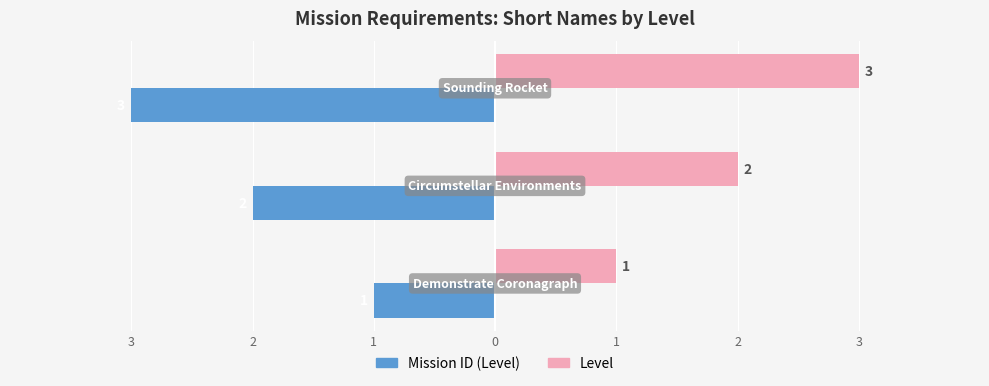

What is the maximum value for Mission ID (Level)?

-1